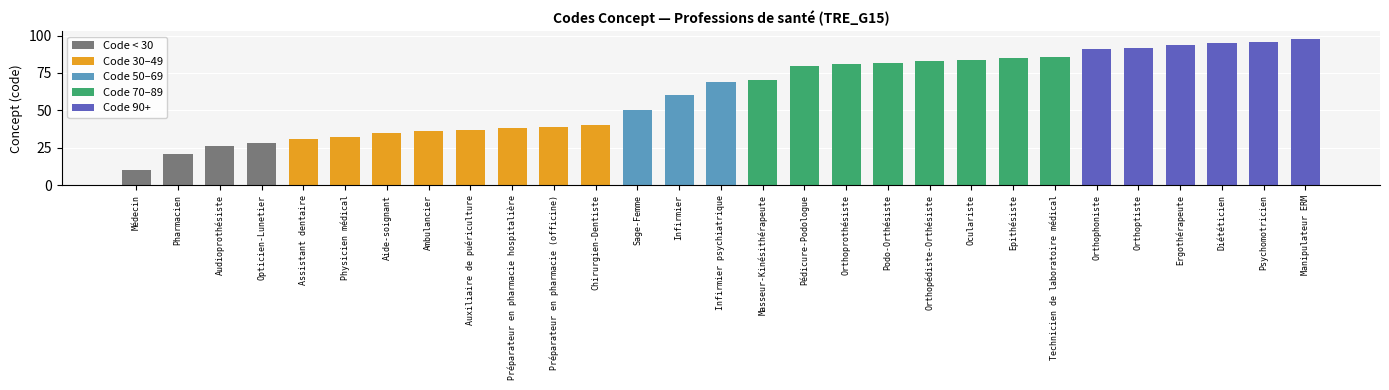

How many data points does each series have?

29